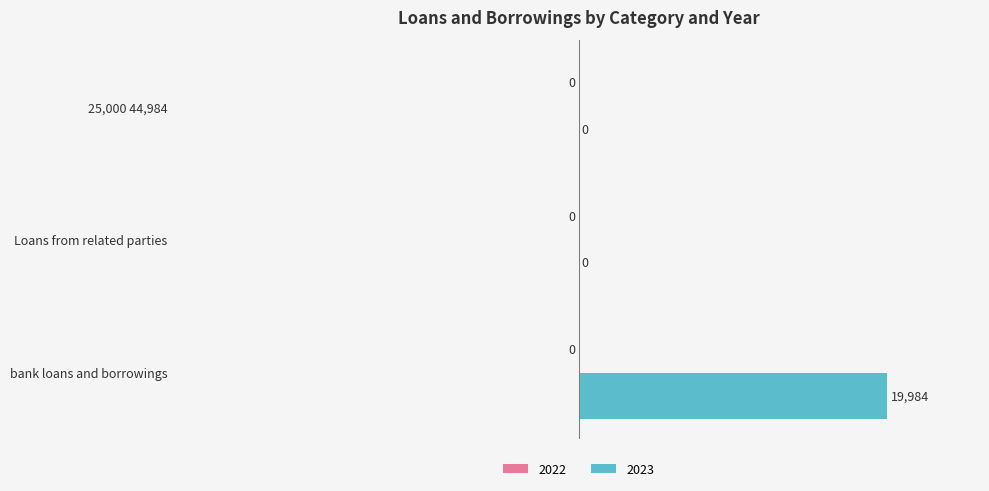

What is the greatest value displayed?

19984